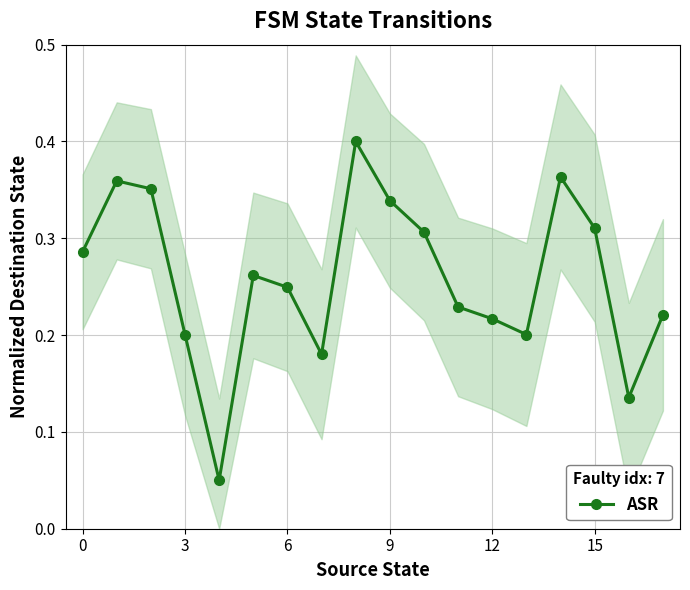

How many interior local valleys does the ASR series have?

4